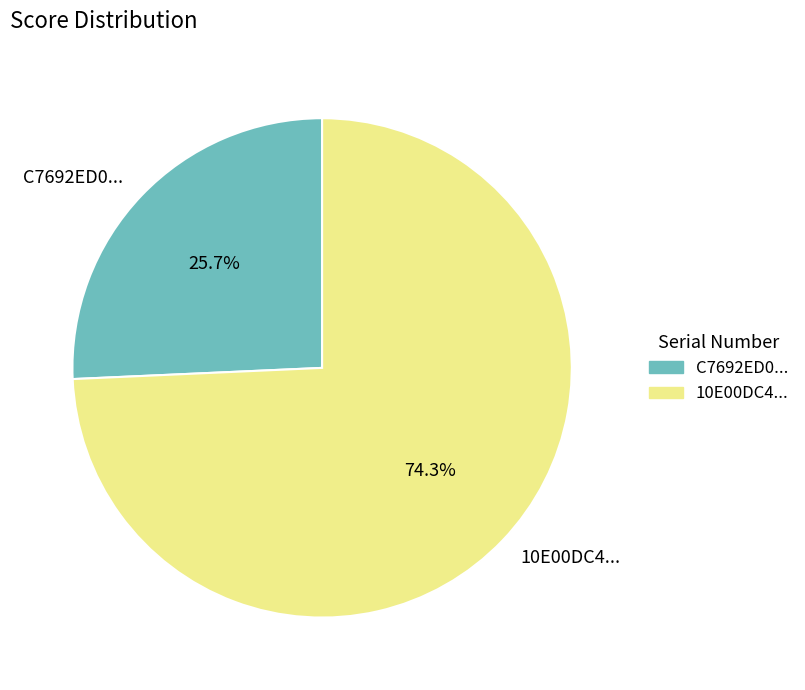

How many slices are in this pie chart?

2